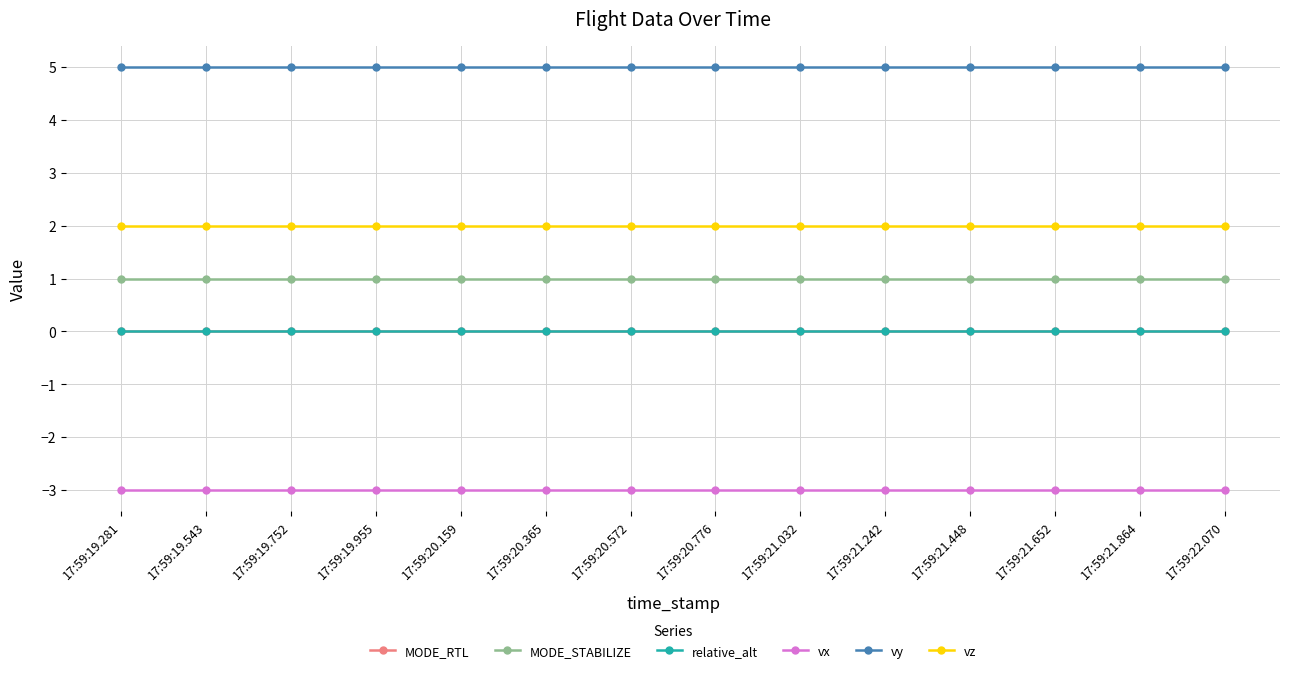

Does the chart have visible grid lines?

Yes